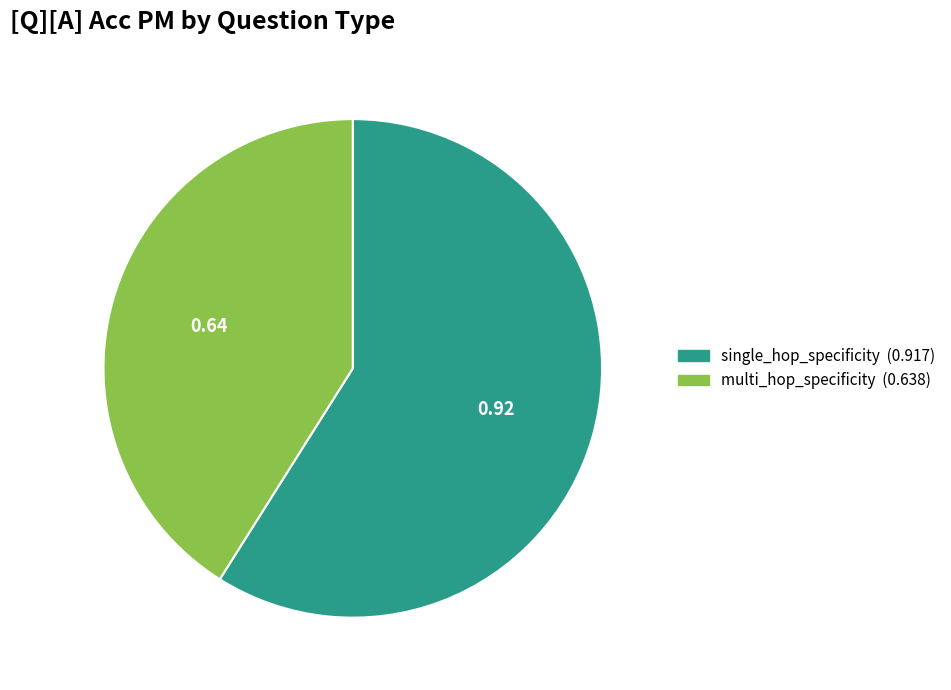

Is the sum of single_hop_specificity and multi_hop_specificity greater than half?

Yes